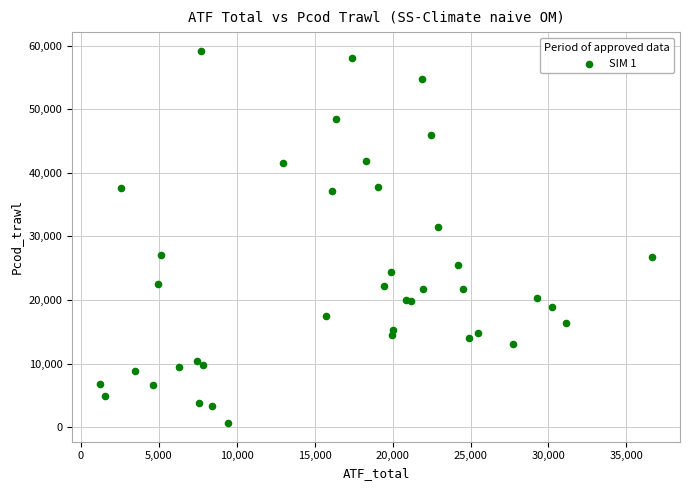

What Y value in the scatter plot is closest to 29921?

31446.7